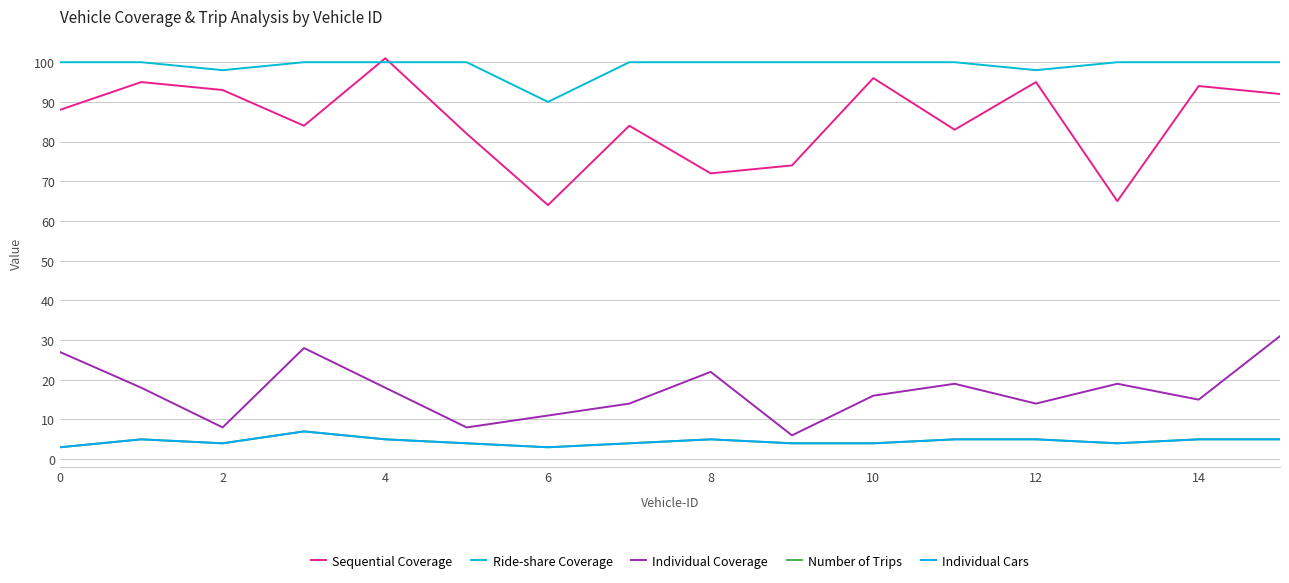

Reading left to right, list all the values displayed in this chart.

Sequential Coverage: 88	95	93	84	101	82	64	84	72	74	96	83	95	65	94	92
Ride-share Coverage: 100	100	98	100	100	100	90	100	100	100	100	100	98	100	100	100
Individual Coverage: 27	18	8	28	18	8	11	14	22	6	16	19	14	19	15	31
Number of Trips: 3	5	4	7	5	4	3	4	5	4	4	5	5	4	5	5
Individual Cars: 3	5	4	7	5	4	3	4	5	4	4	5	5	4	5	5